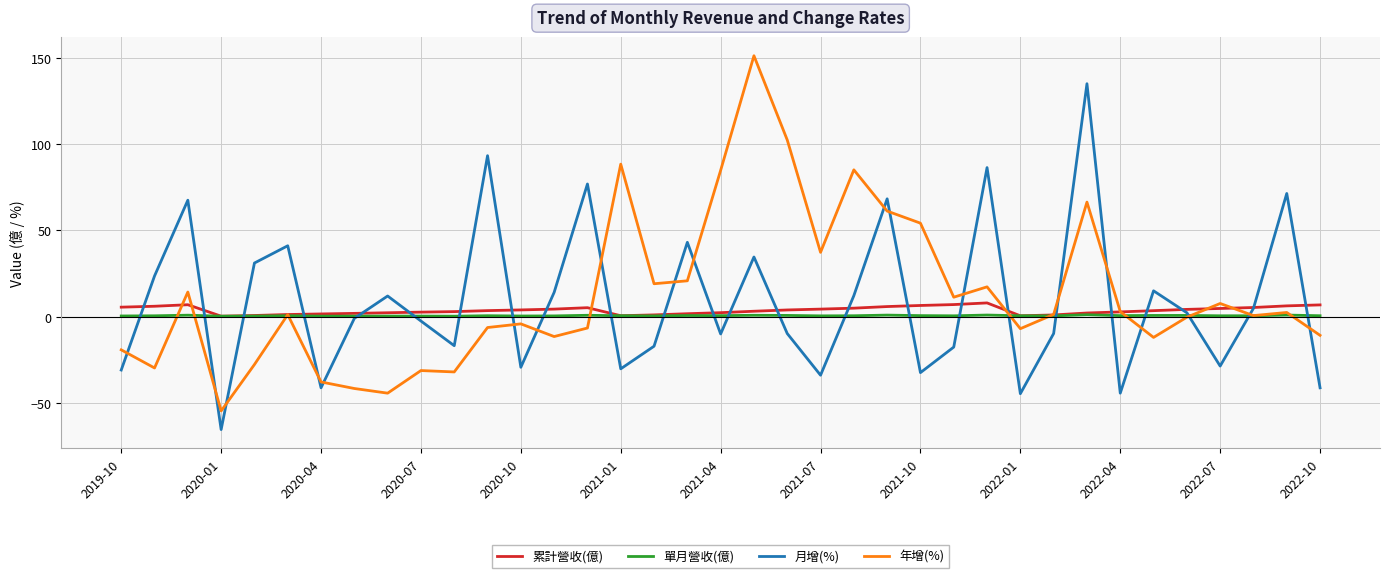

What is the maximum value shown in the chart?

151.2